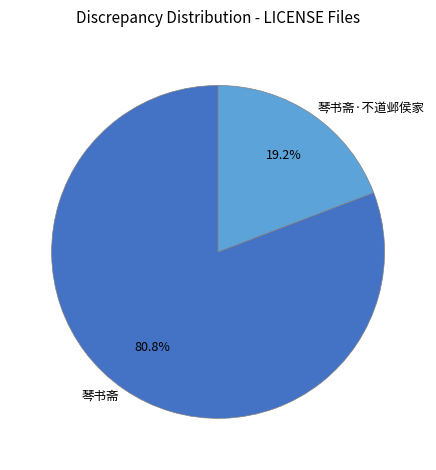

Count the number of slices in the pie.

2